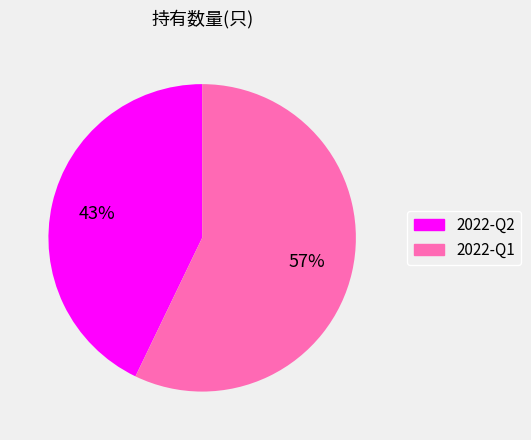

Is the sum of 2022-Q2 and 2022-Q1 greater than half?

Yes